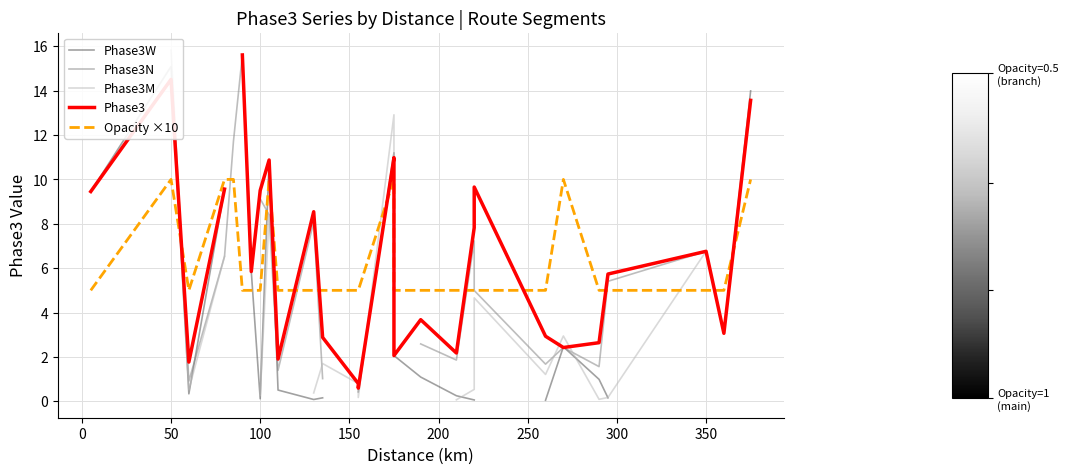

Count the number of data series in this chart.

5